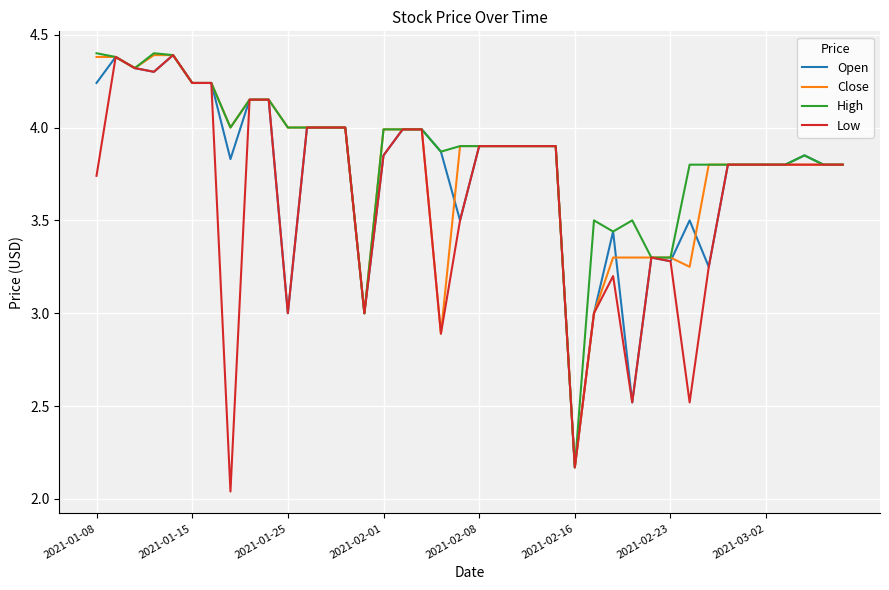

What is the highest value of the Low series?

4.4